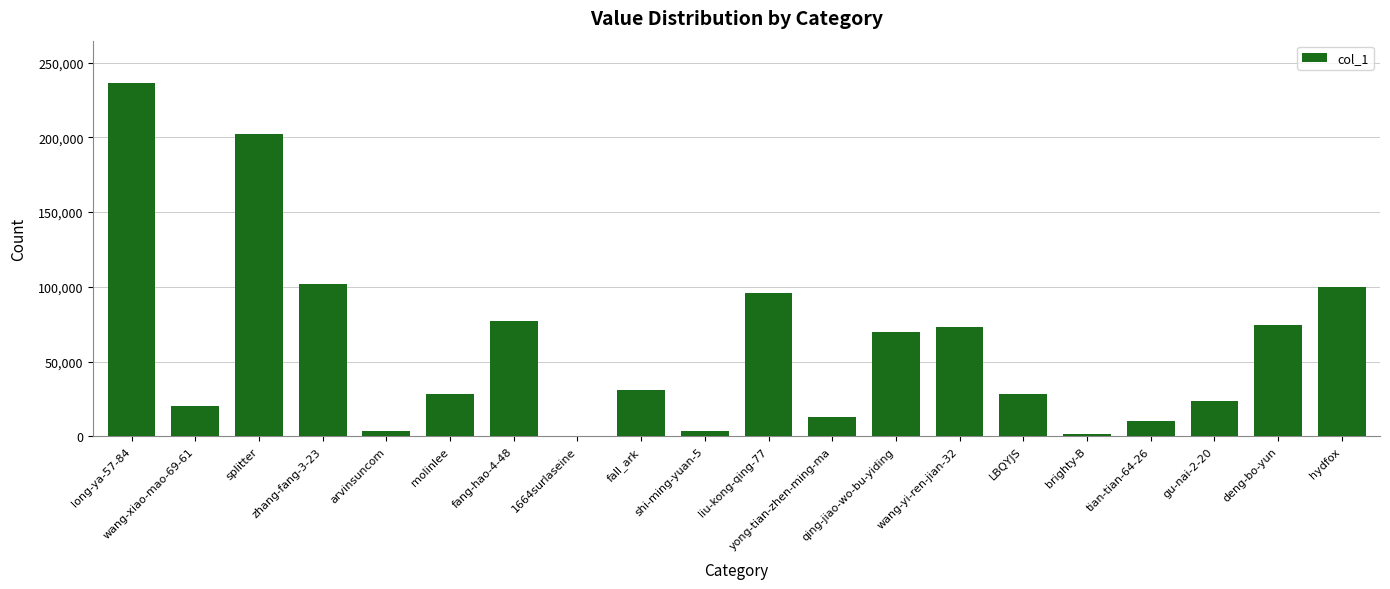

What is the sum of the values at splitter and fang-hao-4-48?

279311